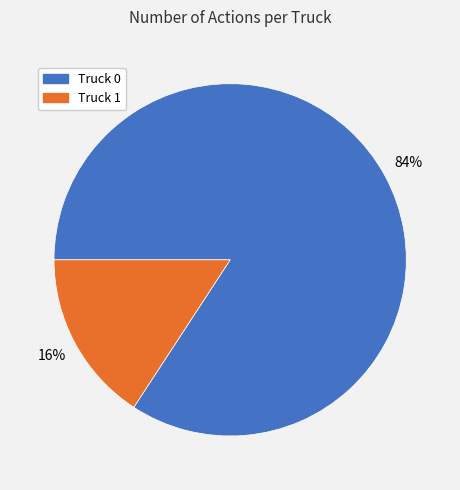

What percentage is the Truck 1 slice, to the nearest percent?

16%